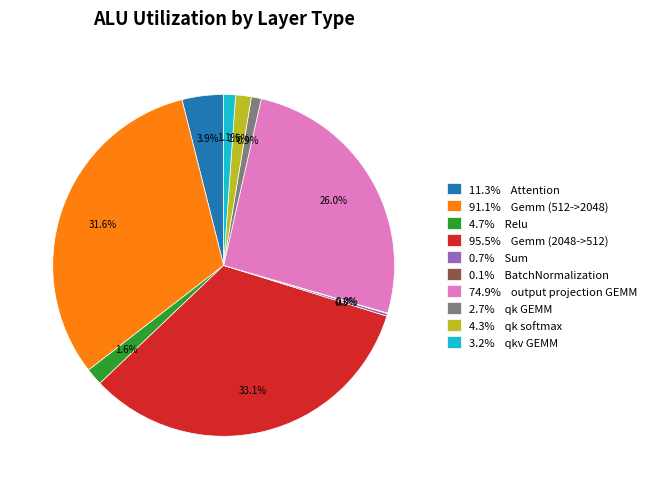

What percentage is NOT represented by 11.3% Attention?

96.1%